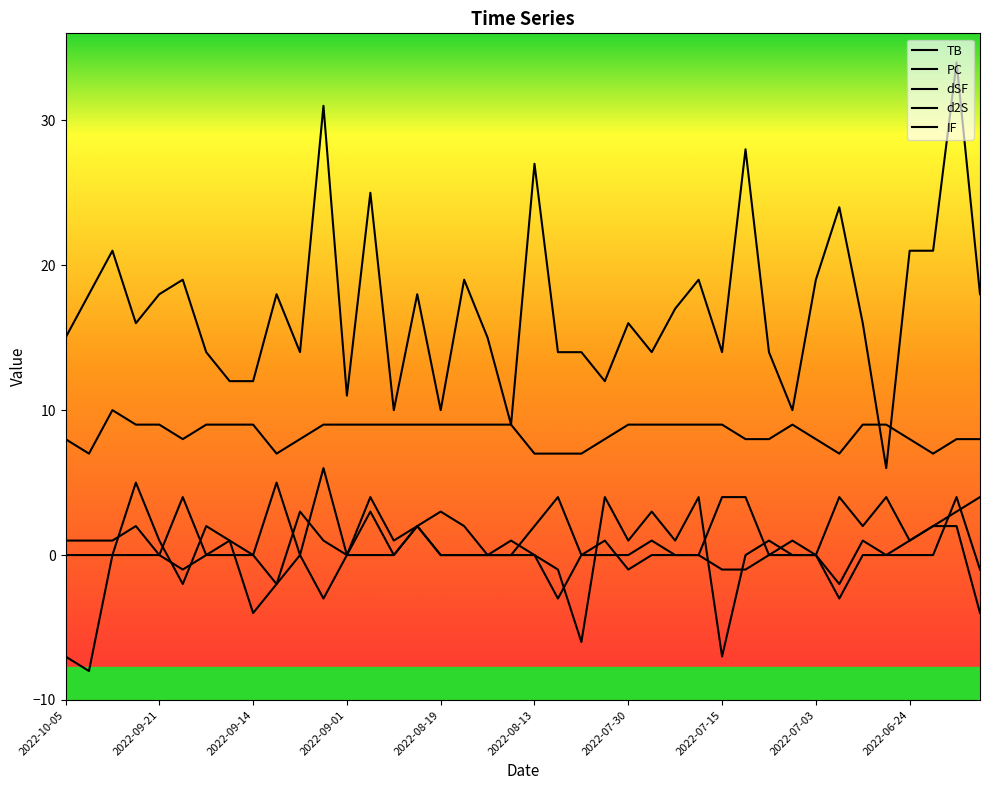

In PC, how many points are lower than both neighbors (excluding endpoints)?

11